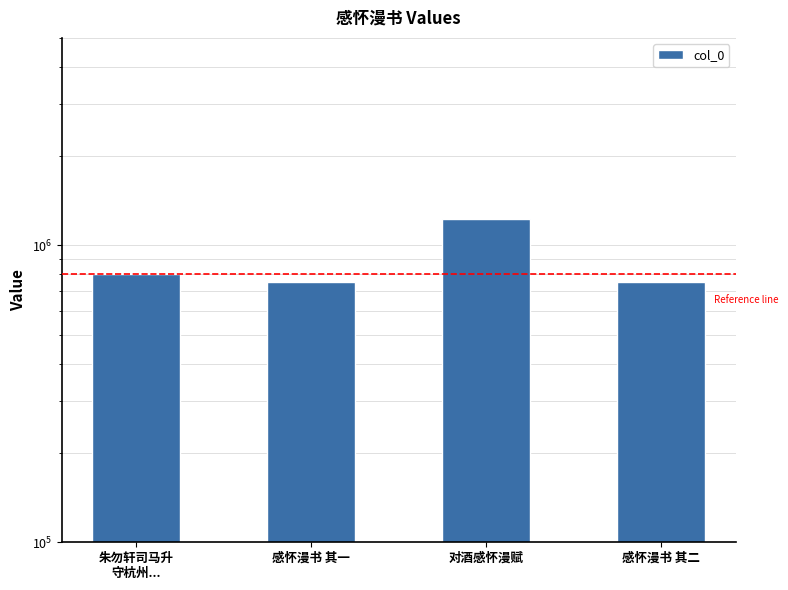

What is the label of the 3rd bar from the right?

感怀漫书 其一